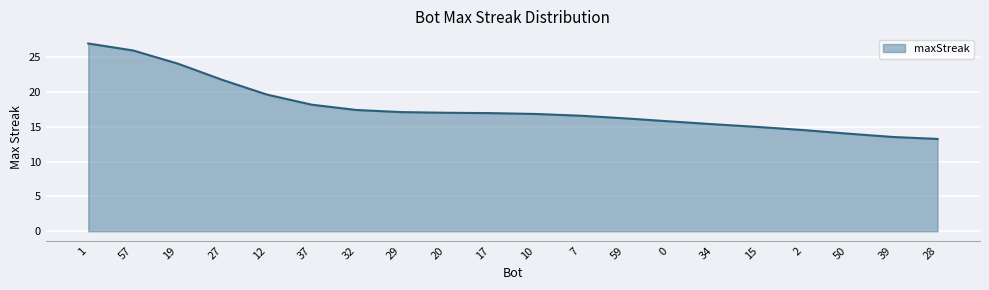

What is the maximum value shown in the chart?

26.9